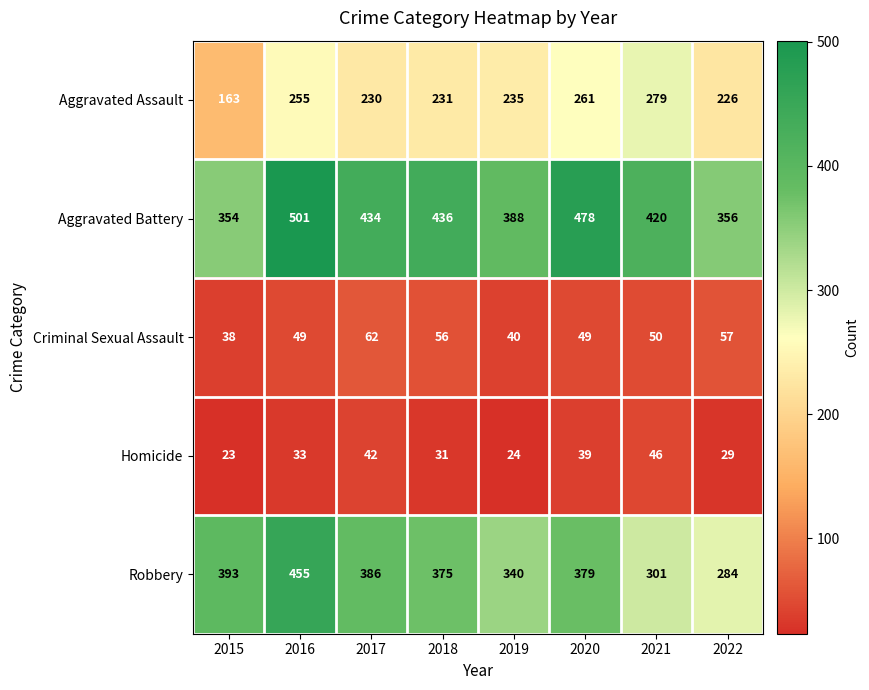

What value does the Homicide series have at 2022, to the nearest 10?

30